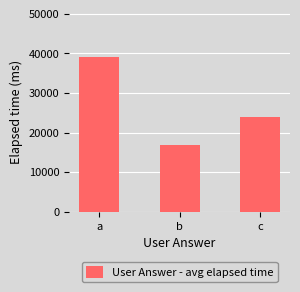

Are the bars grouped side by side (vs. stacked)?

No